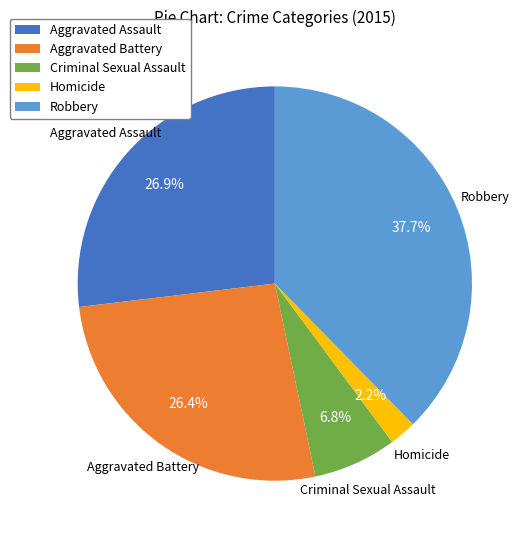

To the nearest percent, what percentage of the pie is Robbery?

38%